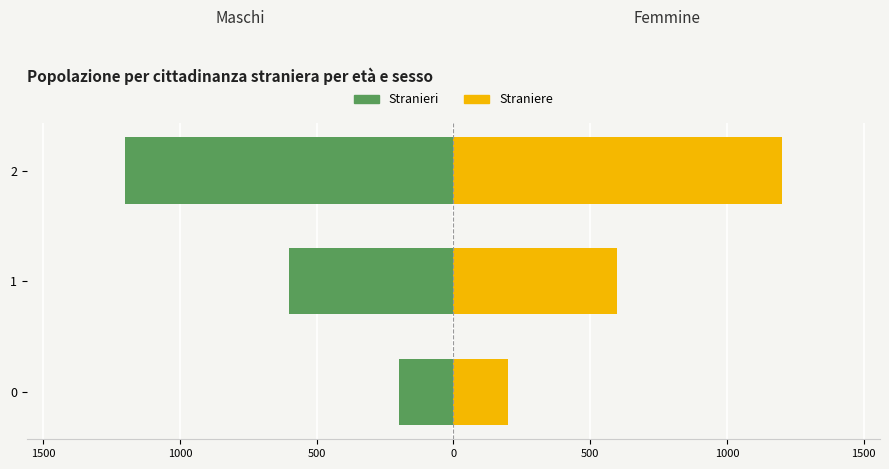

List the series in order of their overall mean, highest first.

Straniere, Stranieri